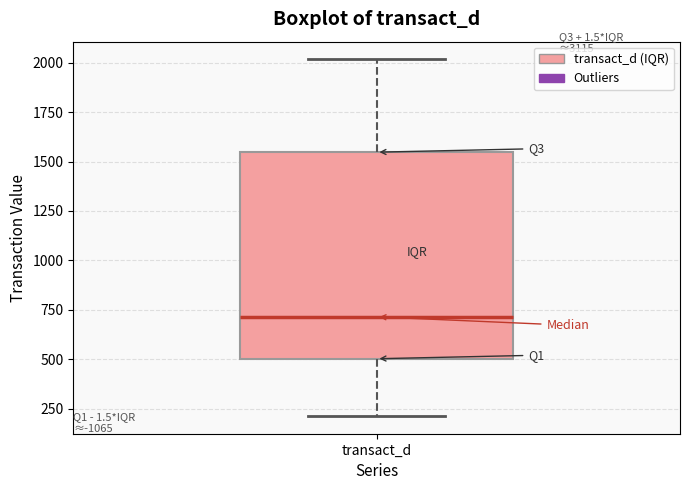

Read this box plot against the y-axis: the position of the median line, the range covered by the box, and the ends of both whiskers. The values are not printed on the chart, so give them approximately, as read against the axis.

median 700, box 500 to 1550, whiskers 200 to 2000